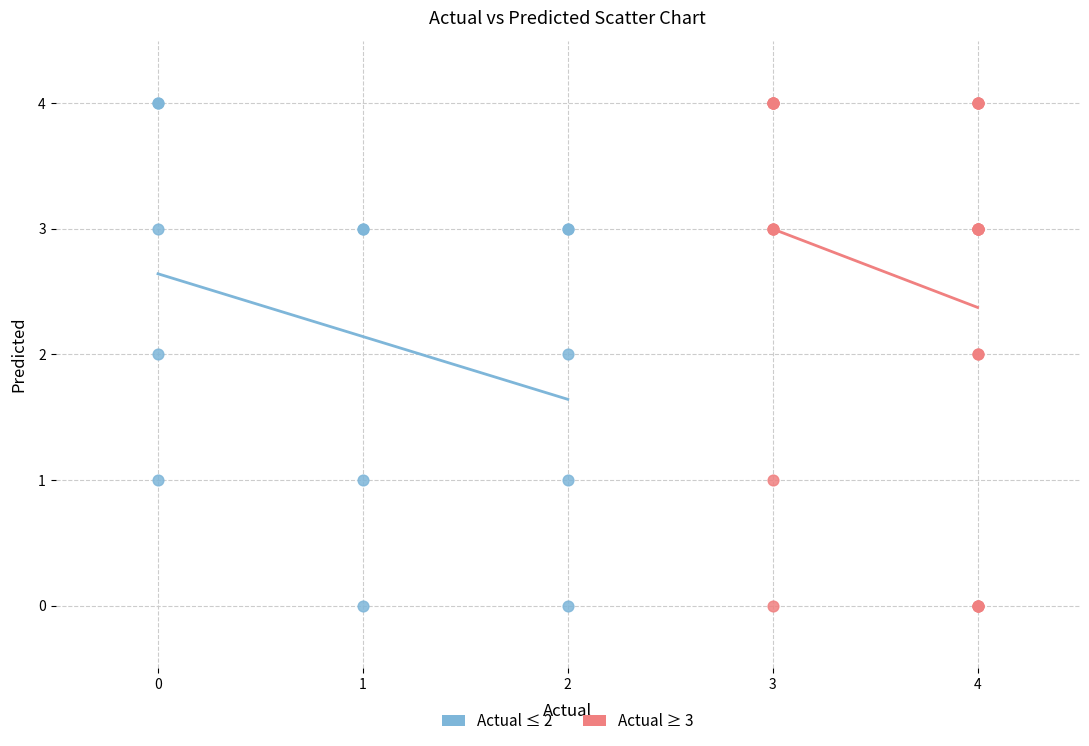

What are all the series names shown in the legend?

Actual ≤ 2, Actual ≥ 3